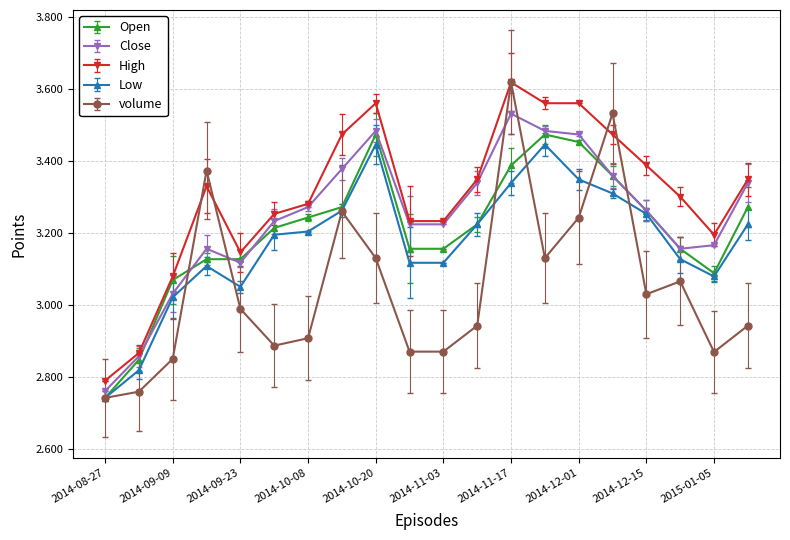

True or false: High has more than 1 points higher than both neighbors.

True